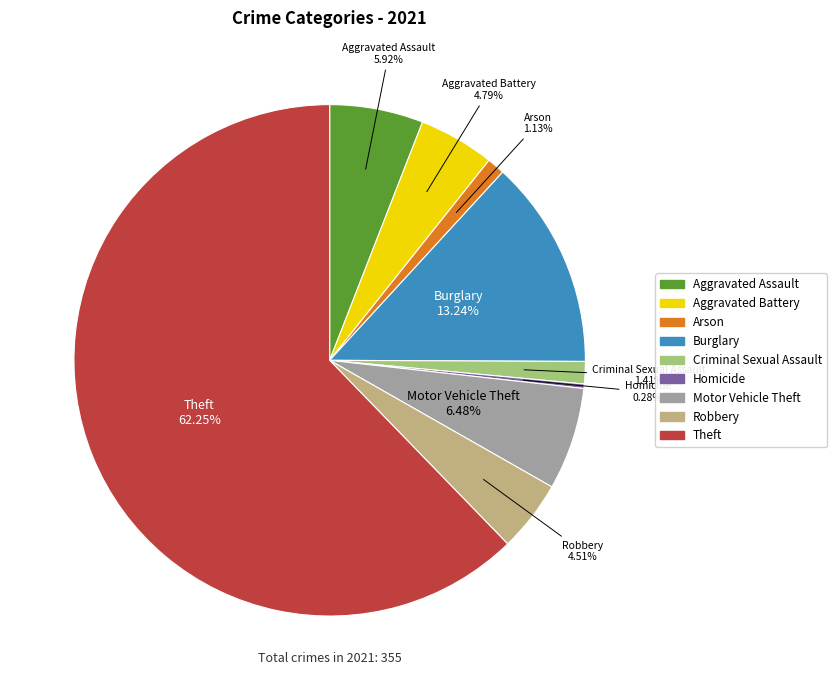

Which has a higher value, Aggravated Assault or Motor Vehicle Theft?

Motor Vehicle Theft